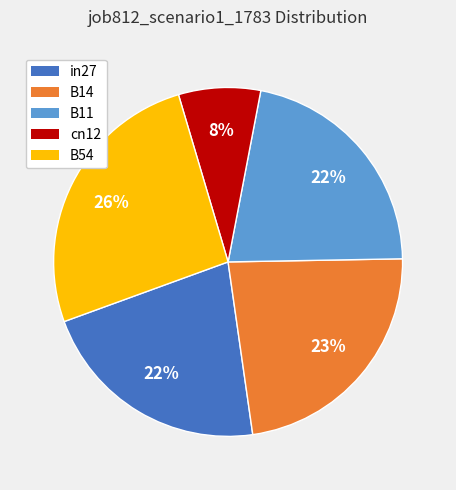

Do in27 and cn12 together represent more than half of the pie?

No